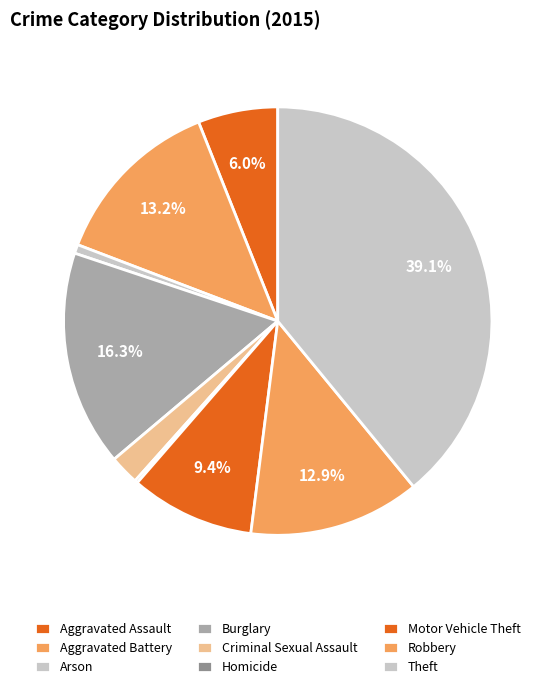

Do Aggravated Assault and Robbery together represent more than half of the pie?

No